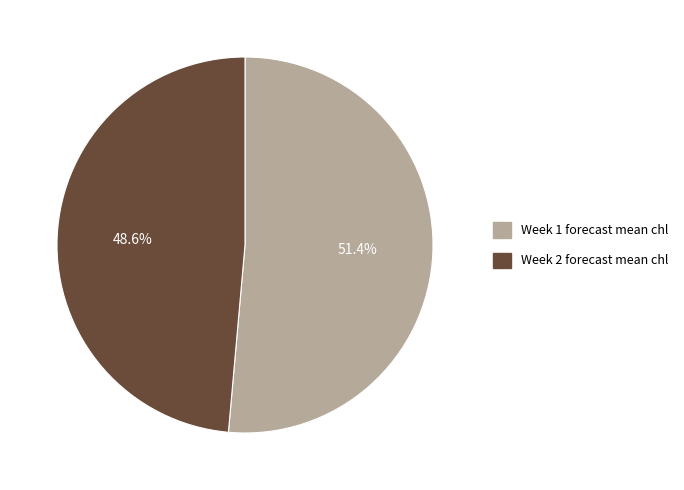

How much of the chart is everything except Week 1?

48.6%